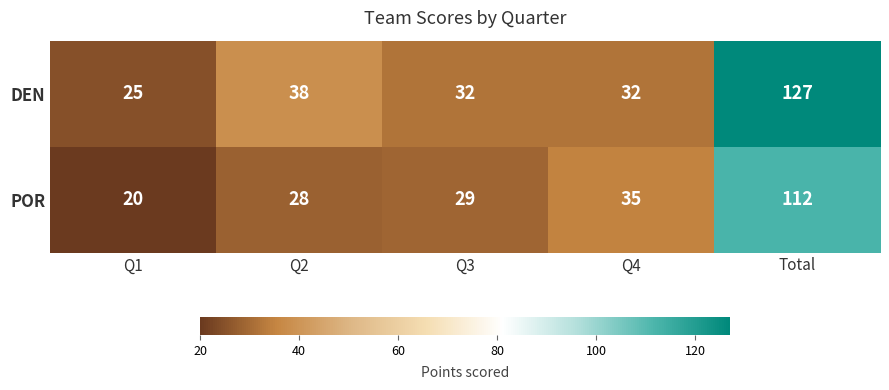

Rank the series by their average value, from lowest to highest.

POR, DEN